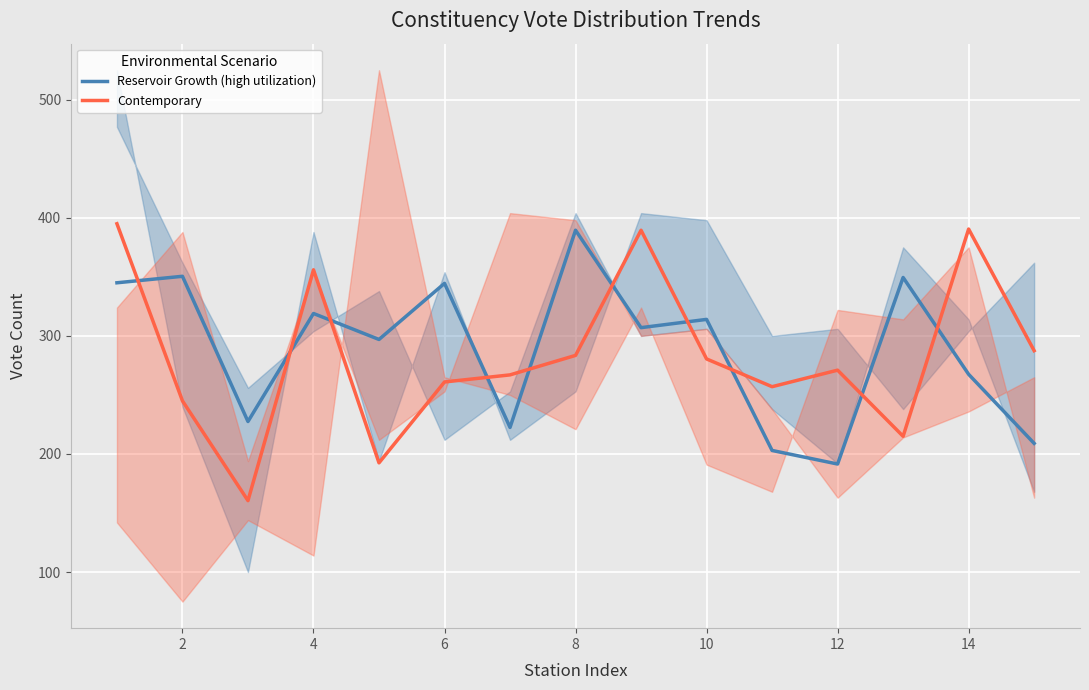

The value of Reservoir Growth (high utilization) at 2 is 494.2. True or false?

False